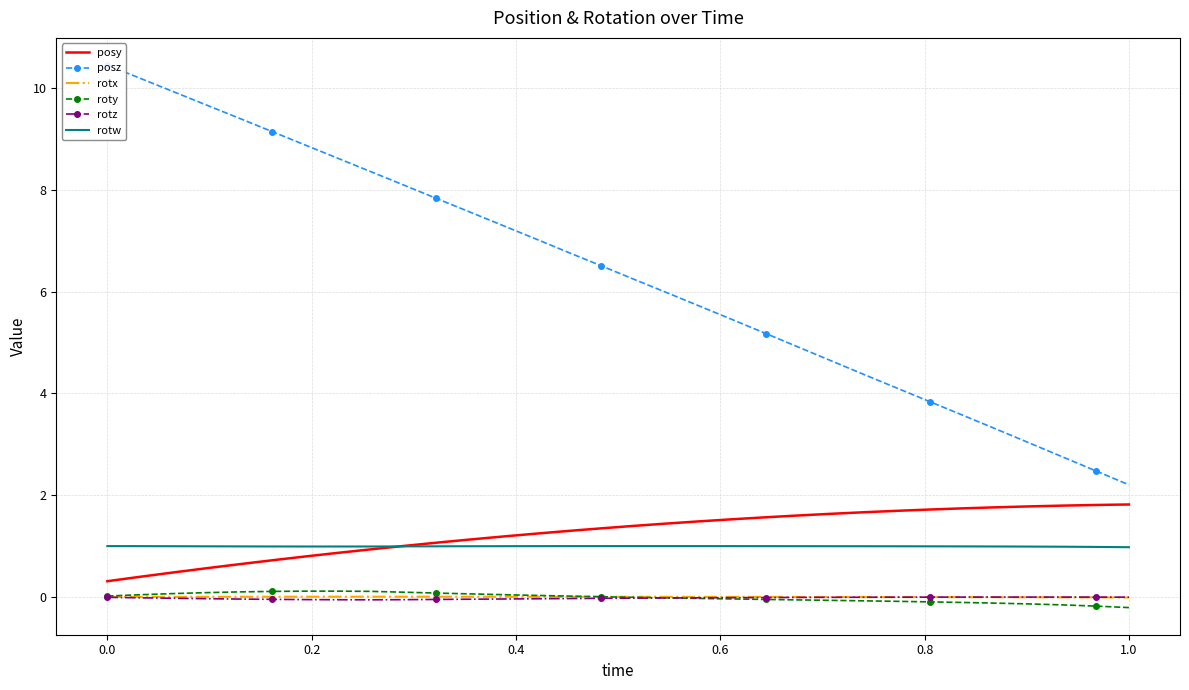

How many distinct data groups are displayed?

6